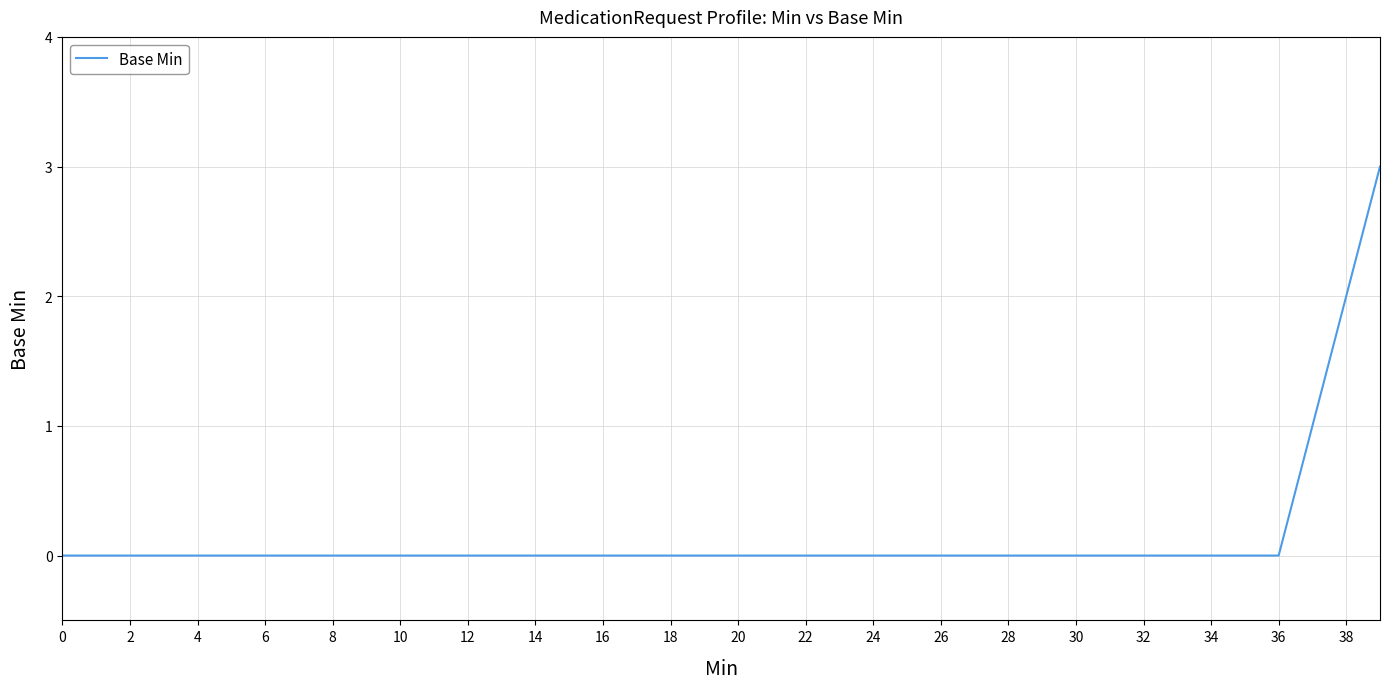

Count the values in the range 0 to 1.

38